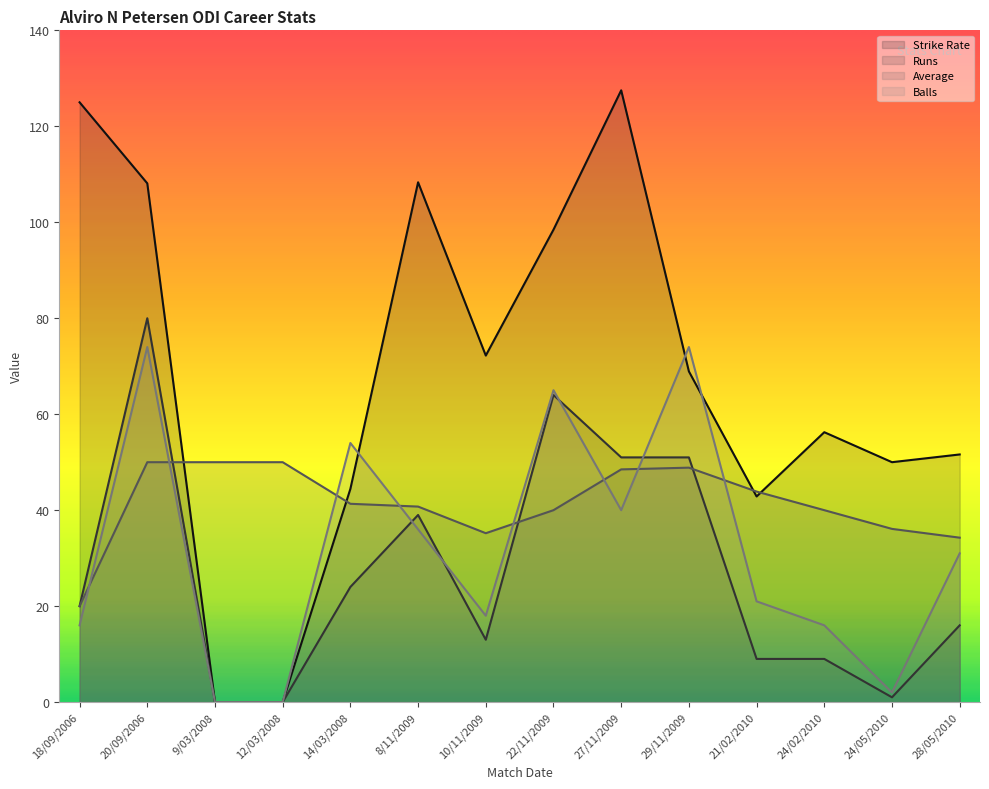

True or false: Balls has a value of 0.0 at 9/03/2008.

True